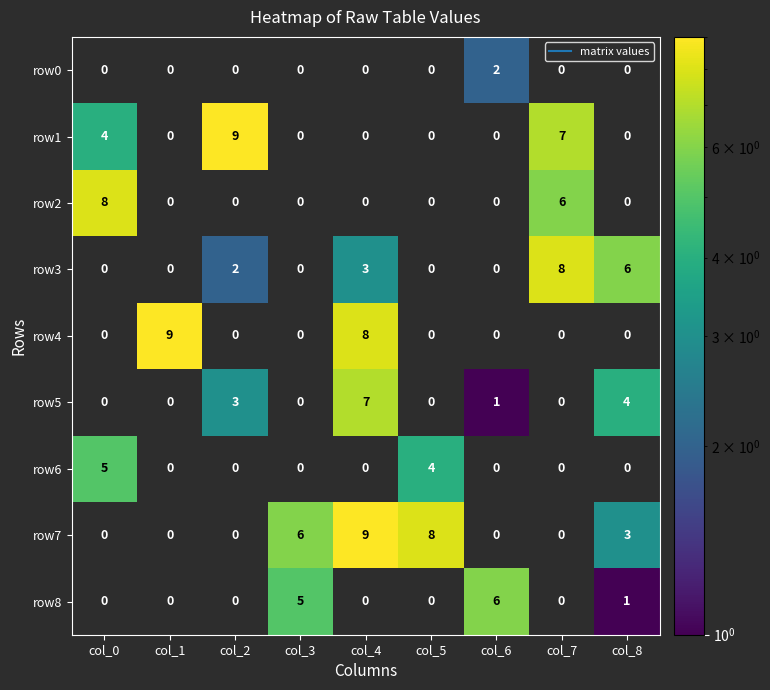

What is the sum of the row7 values at col_4 and col_3?

15.0